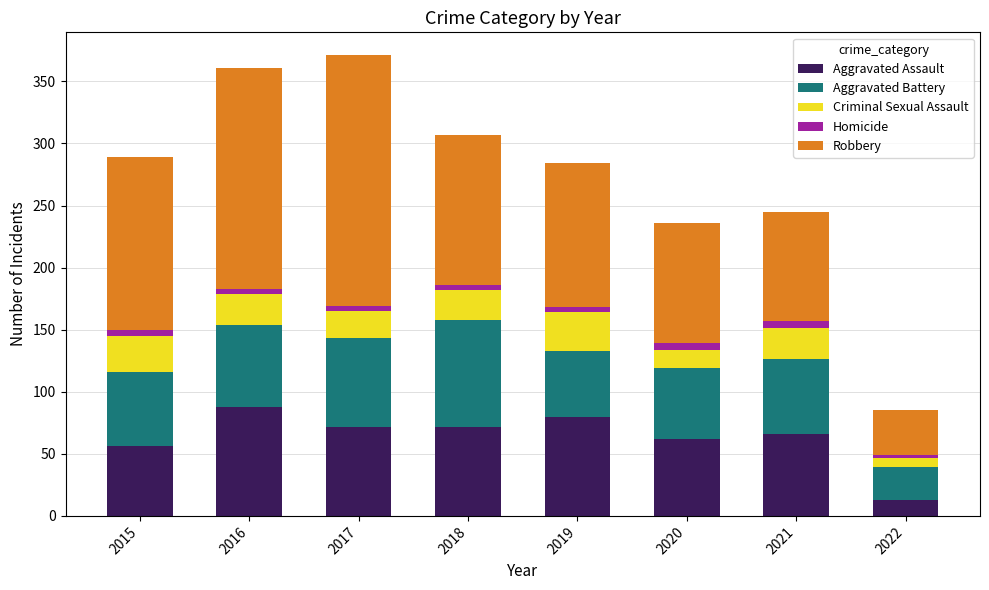

The Aggravated Assault series shows 72 at 2018. True or false?

True